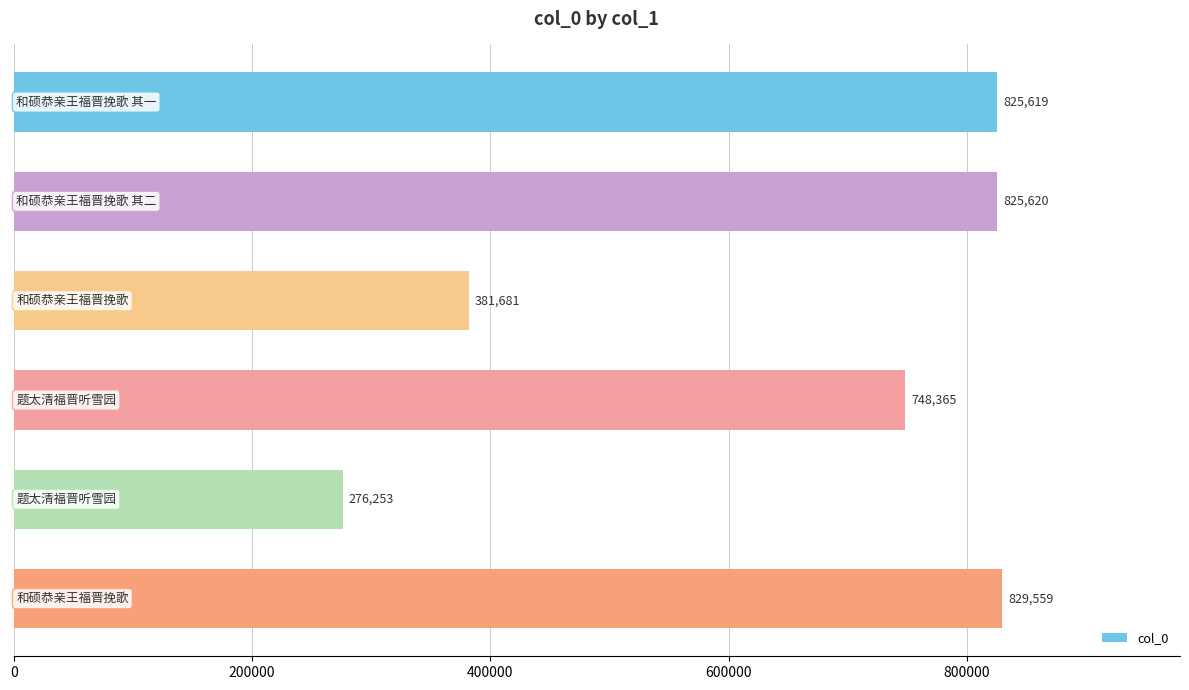

What is the value of the 6th bar from the top?

829559